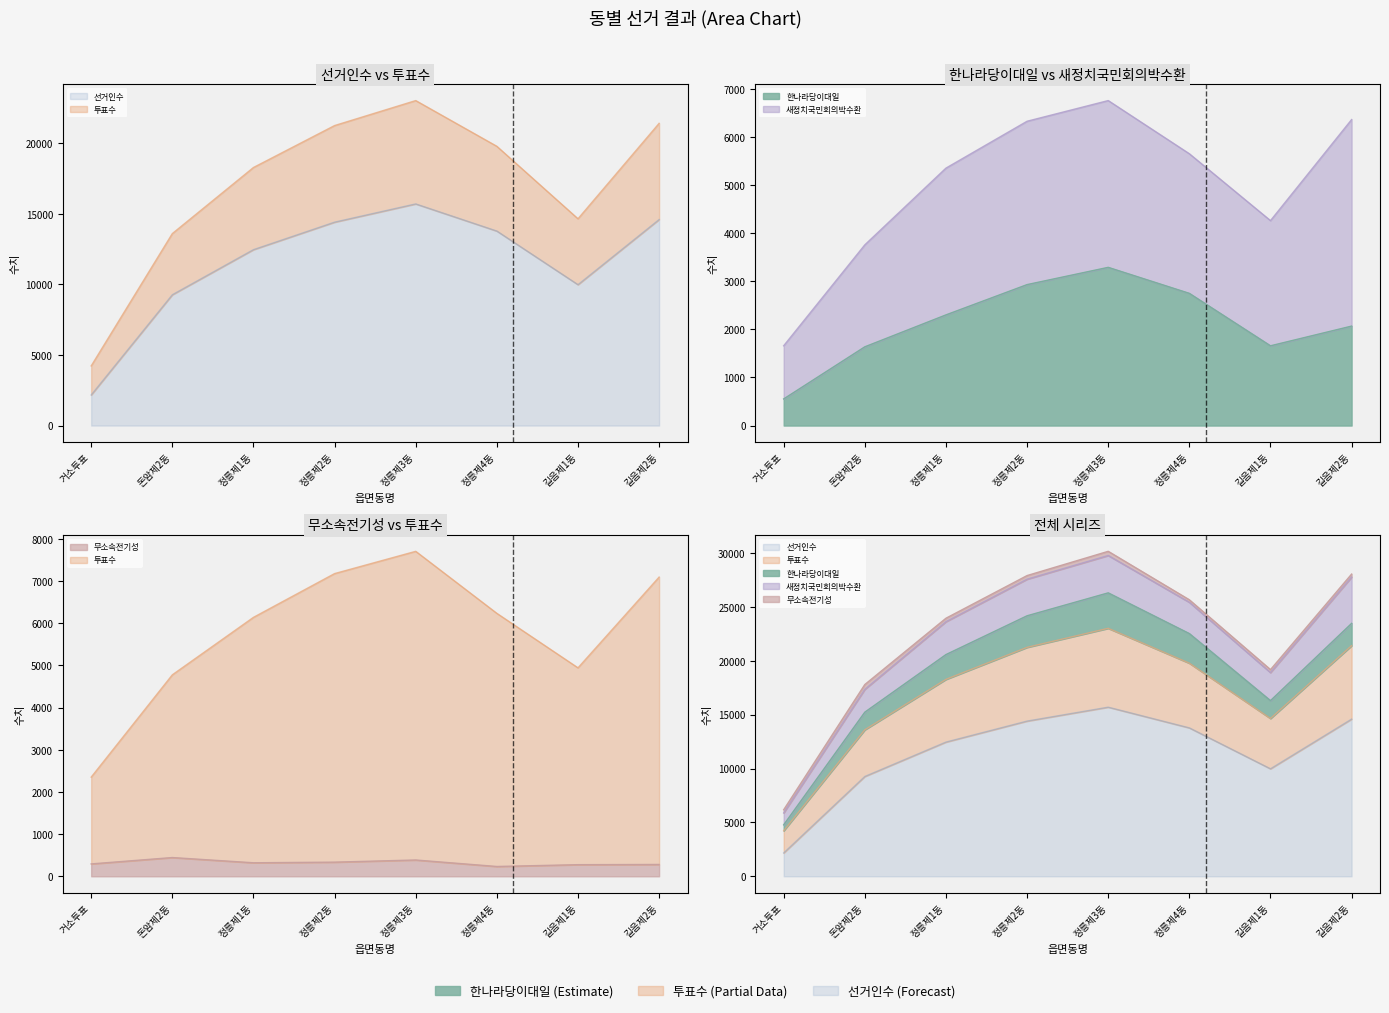

True or false: 투표수 has a value of 4778 at 돈암제2동.

True